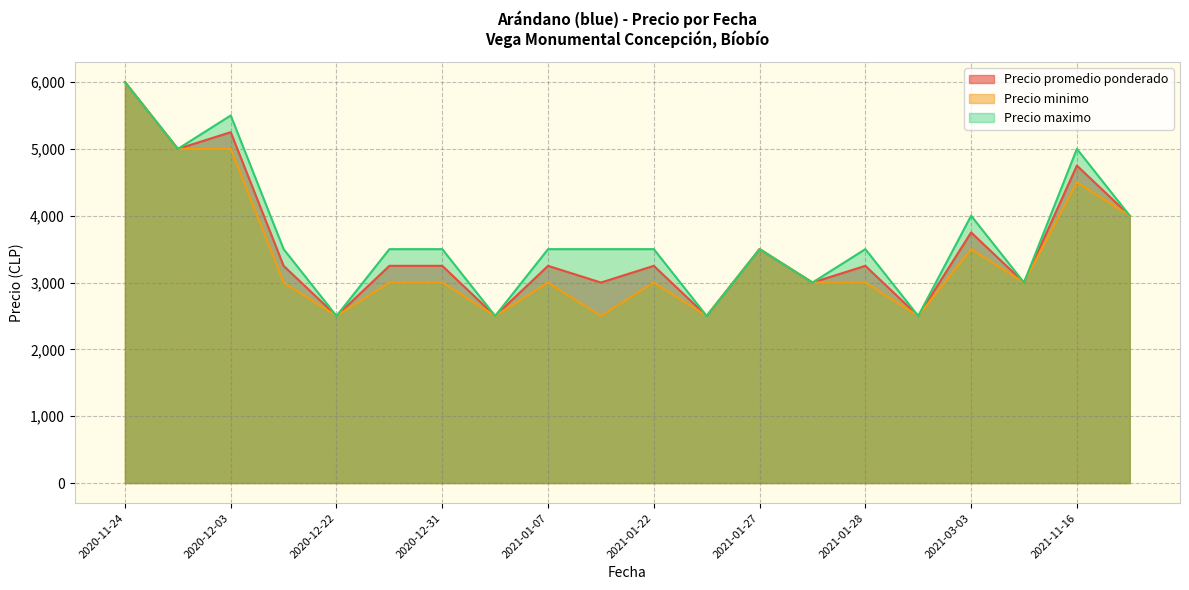

At which category is the sum across all series the highest?

2020-11-24